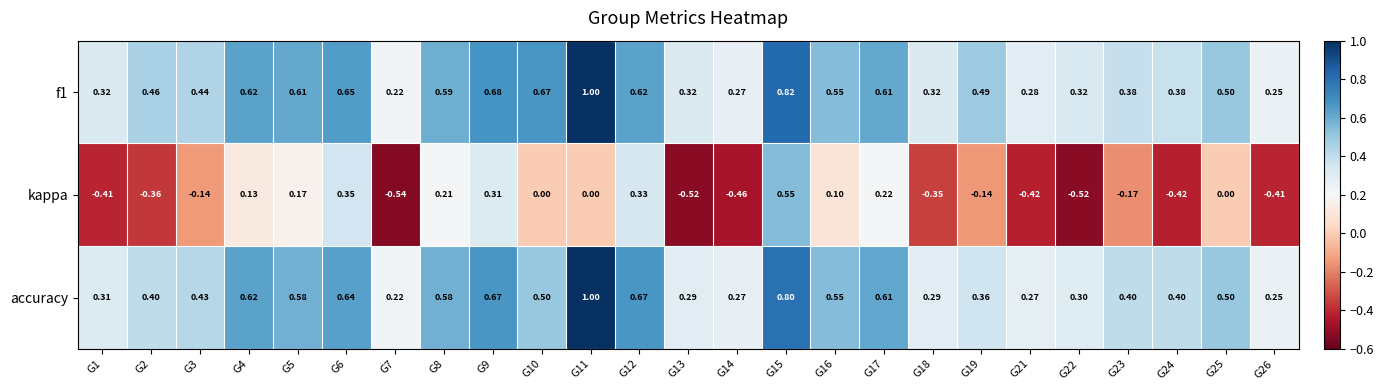

Which series changed the most between G12 and G18?

kappa